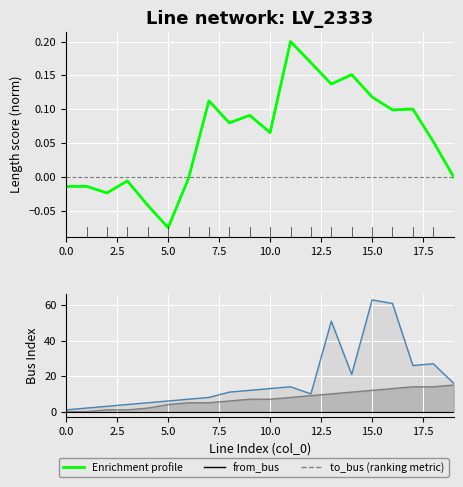

True or false: from_bus line and to_bus line intersect in this chart.

False